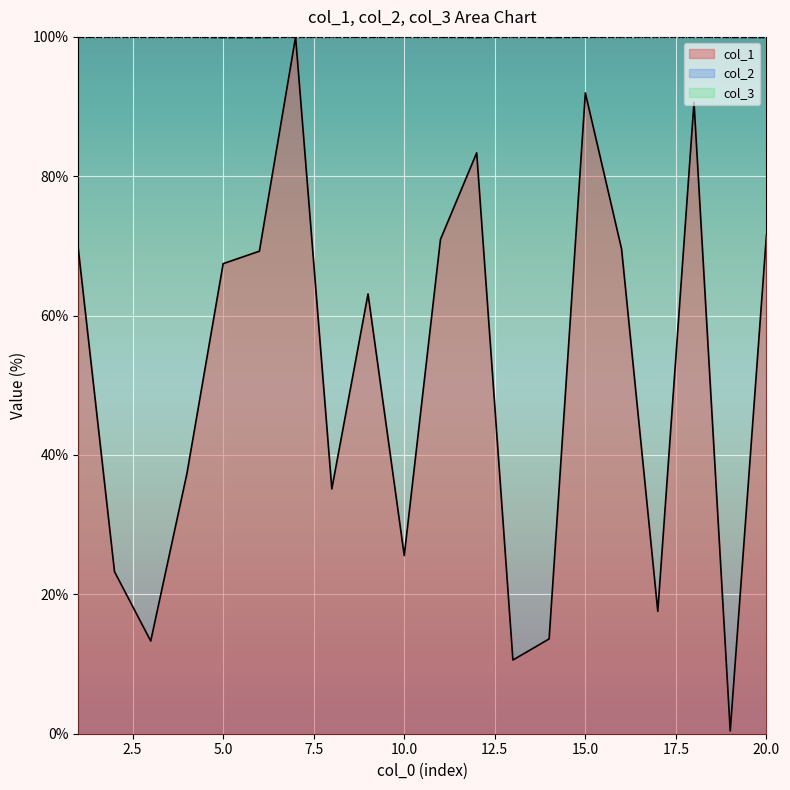

What is the greatest value displayed?

100.0